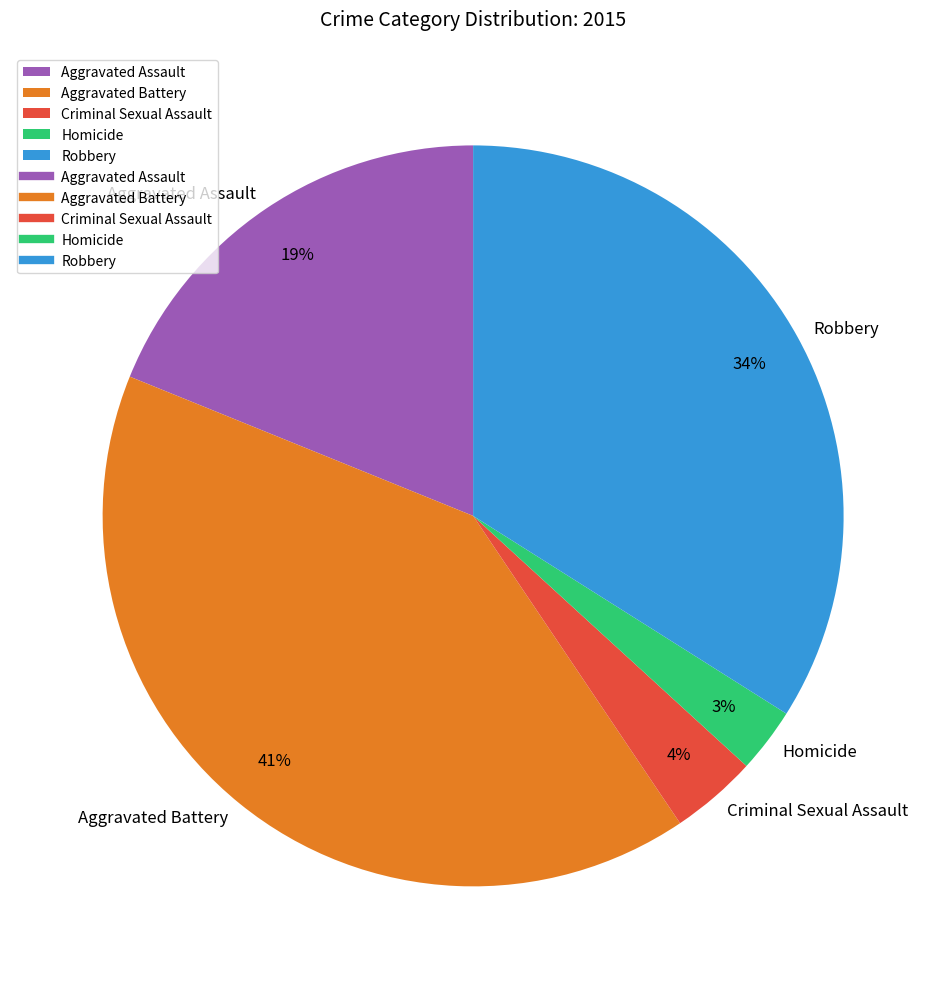

What is the smallest slice in the pie chart?

Homicide